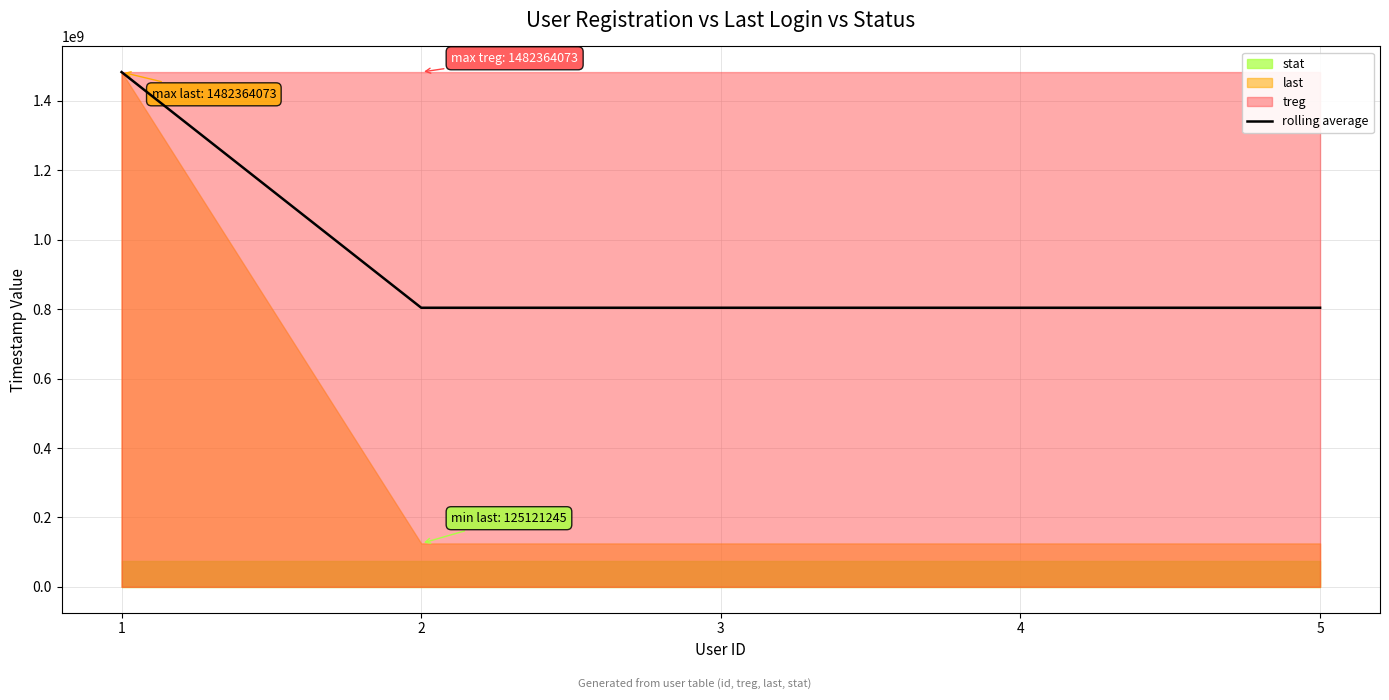

What is the average value?

939465942